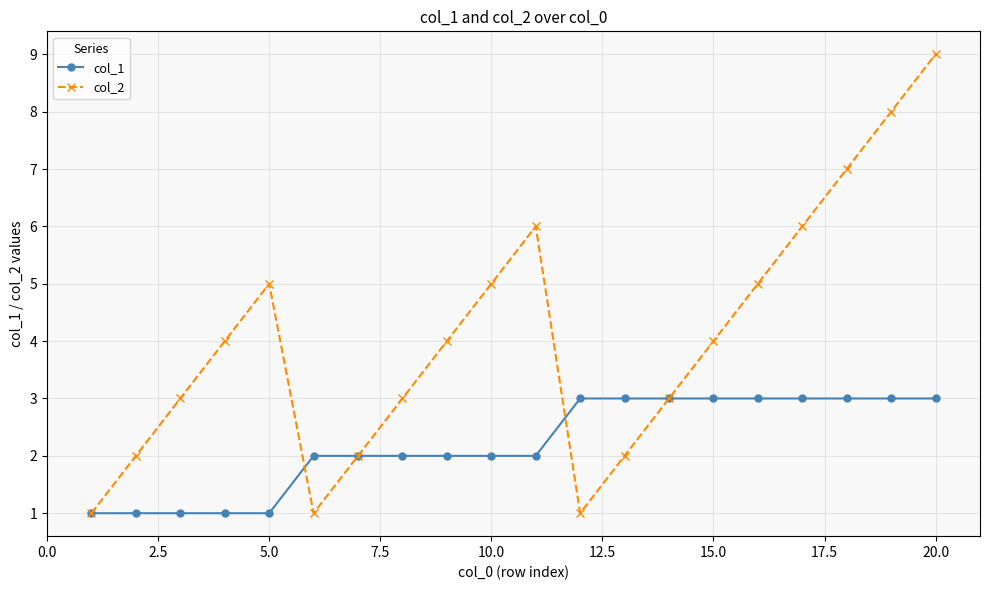

What are all the series names shown in the legend?

col_1, col_2